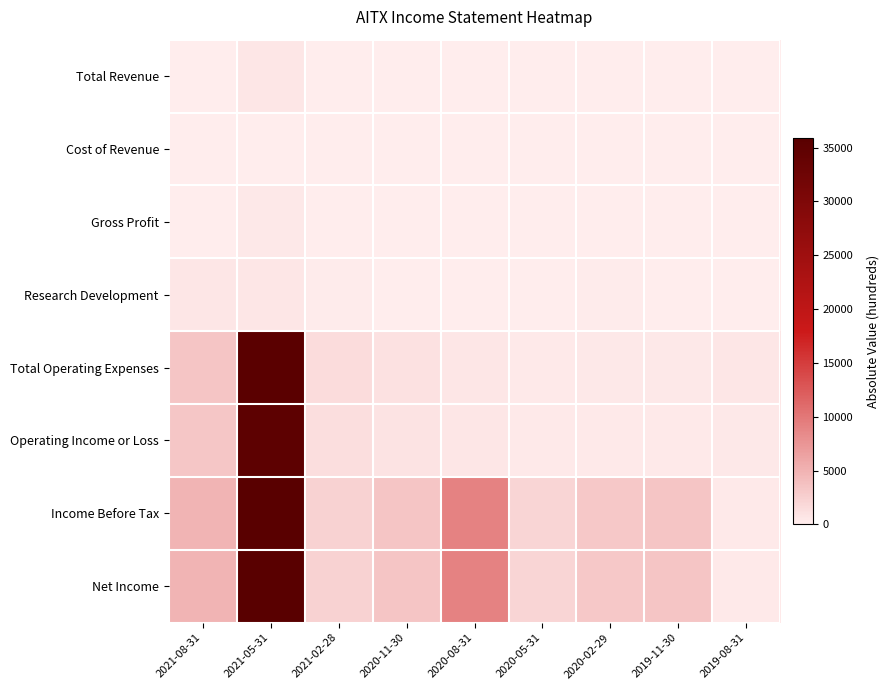

At 2020-05-31, list the series in order from largest to smallest.

Income Before Tax, Net Income, Total Operating Expenses, Operating Income or Loss, Total Revenue, Gross Profit, Research Development, Cost of Revenue